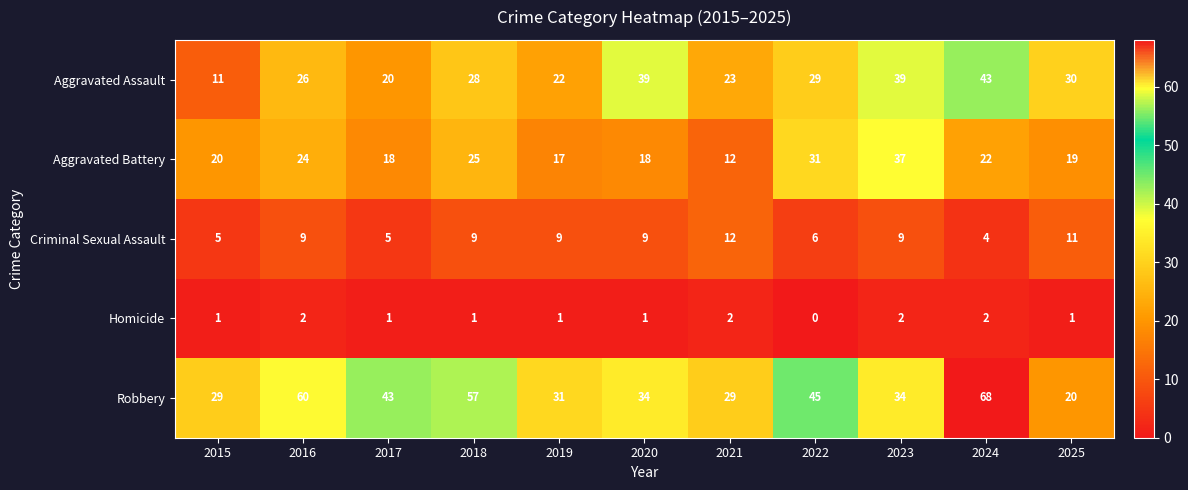

How many data points in Aggravated Battery are less than 20?

5